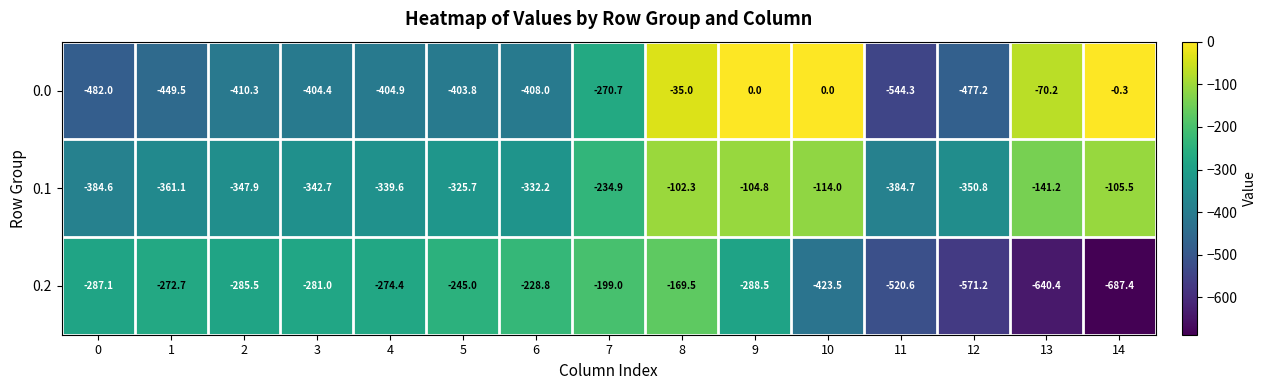

What is the sum of all 0.2 values?

-5374.6